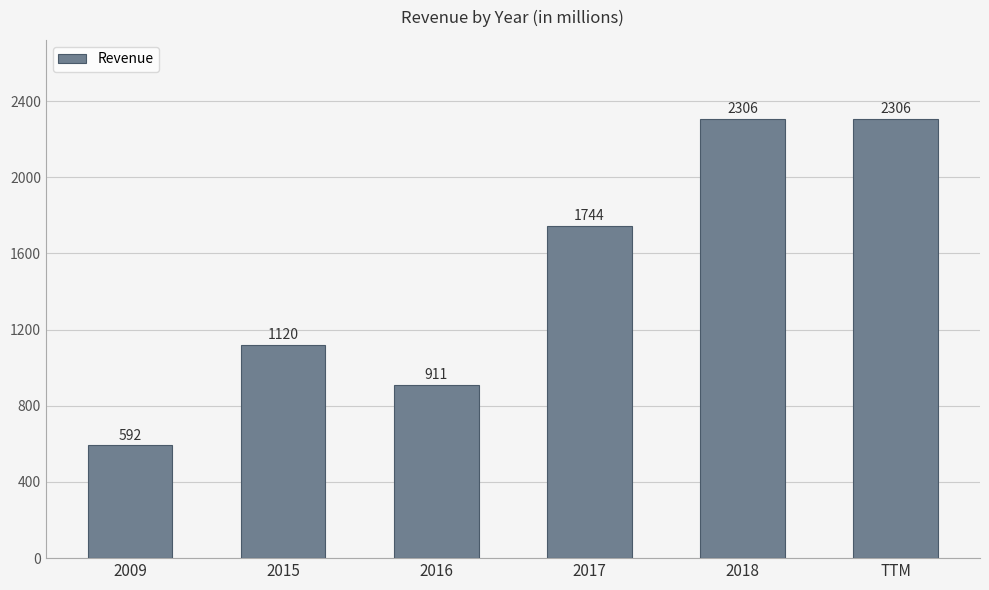

What is the smallest value displayed?

592